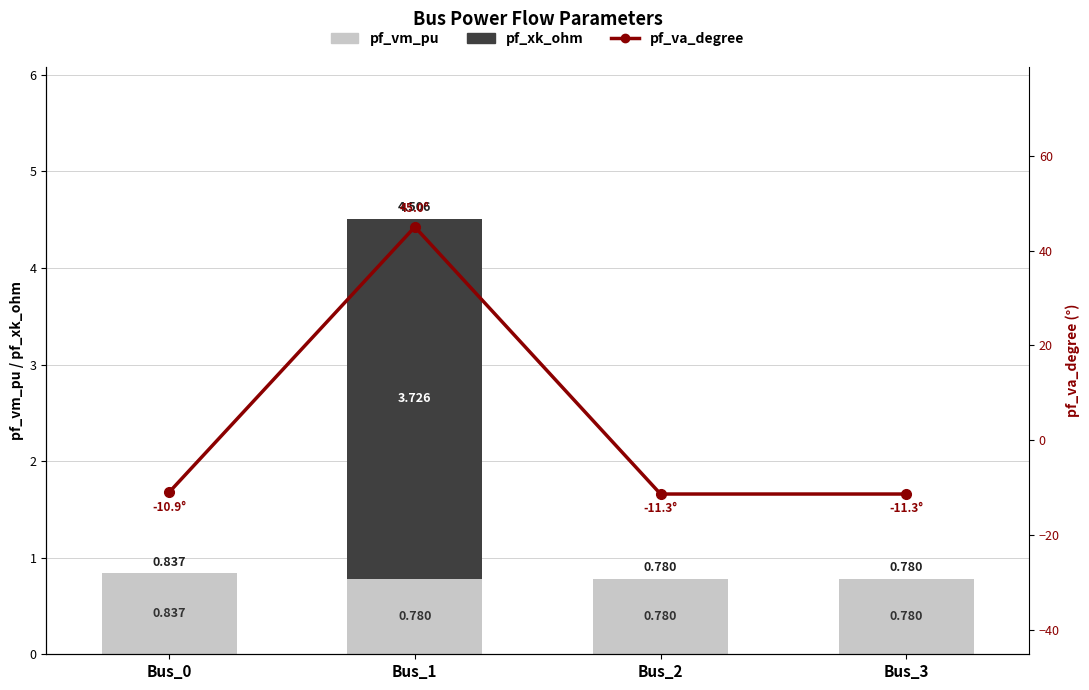

At which category is the sum across all series the highest?

Bus_1